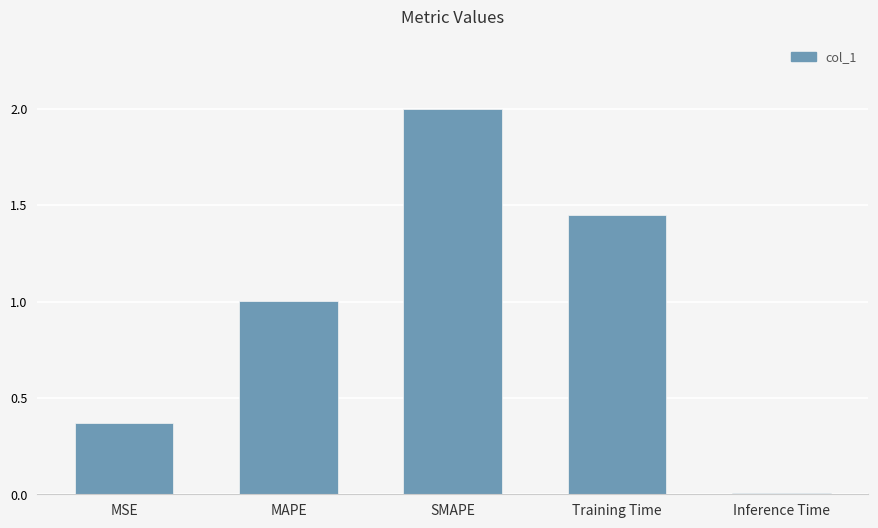

What is the sum of the values at SMAPE and MAPE?

3.0